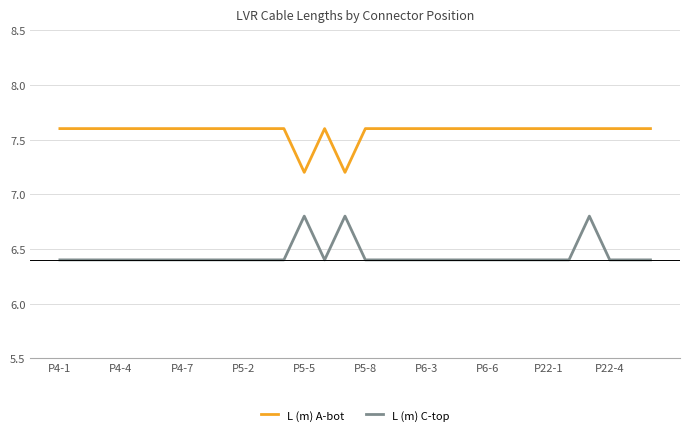

What is the highest value of the L (m) C-top series?

6.8